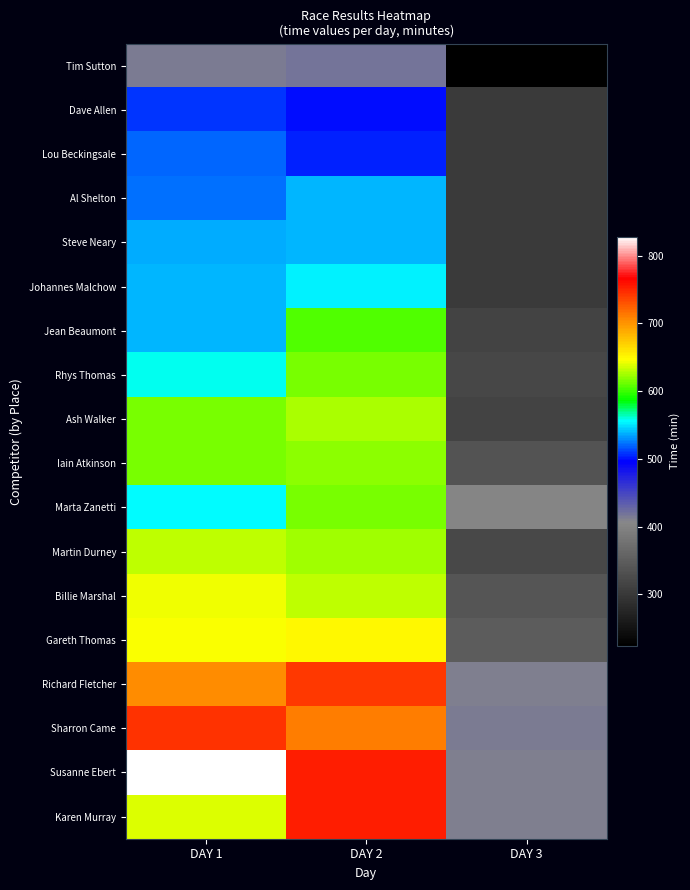

Reading left to right, transcribe all the data shown in this chart.

Tim Sutton: DAY 1=414	DAY 2=419	DAY 3=224
Dave Allen: DAY 1=509	DAY 2=500	DAY 3=303
Lou Beckingsale: DAY 1=521	DAY 2=504	DAY 3=303
Al Shelton: DAY 1=522	DAY 2=540	DAY 3=303
Steve Neary: DAY 1=537	DAY 2=540	DAY 3=304
Johannes Malchow: DAY 1=540	DAY 2=554	DAY 3=304
Jean Beaumont: DAY 1=538	DAY 2=605	DAY 3=314
Rhys Thomas: DAY 1=558	DAY 2=615	DAY 3=320
Ash Walker: DAY 1=614	DAY 2=626	DAY 3=314
Iain Atkinson: DAY 1=614	DAY 2=620	DAY 3=337
Marta Zanetti: DAY 1=556	DAY 2=615	DAY 3=403
Martin Durney: DAY 1=630	DAY 2=625	DAY 3=323
Billie Marshal: DAY 1=643	DAY 2=631	DAY 3=338
Gareth Thomas: DAY 1=646	DAY 2=651	DAY 3=348
Richard Fletcher: DAY 1=705	DAY 2=741	DAY 3=411
Sharron Came: DAY 1=744	DAY 2=711	DAY 3=413
Susanne Ebert: DAY 1=828	DAY 2=753	DAY 3=411
Karen Murray: DAY 1=639	DAY 2=753	DAY 3=411